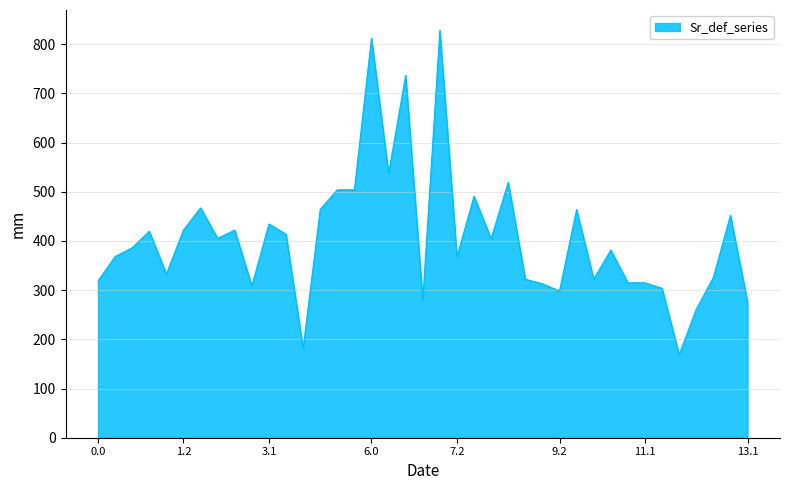

What is the minimum value shown in the chart?

168.7